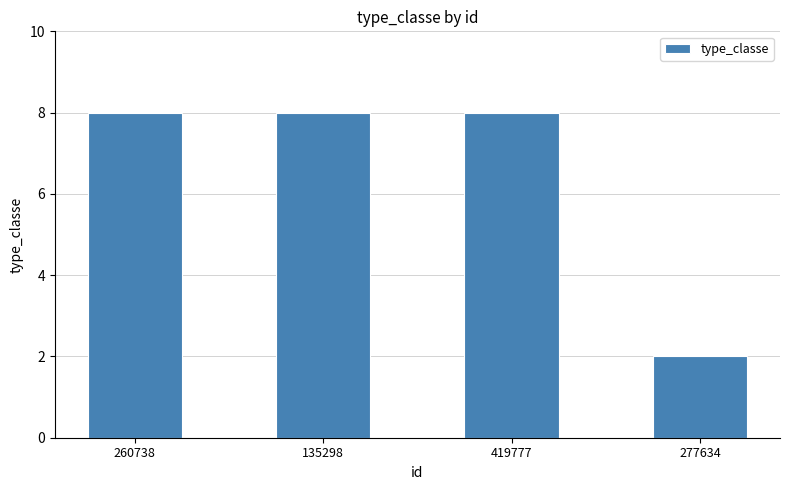

What is the sum of all values?

26